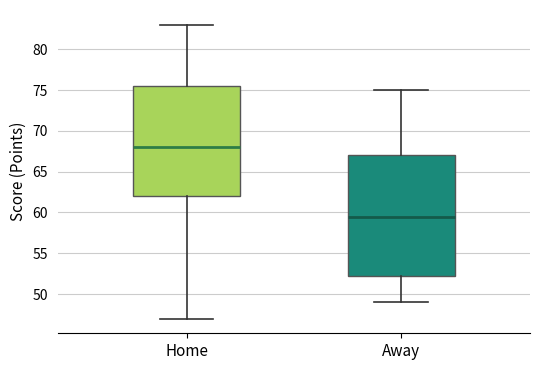

Which box's median line is the highest?

Home